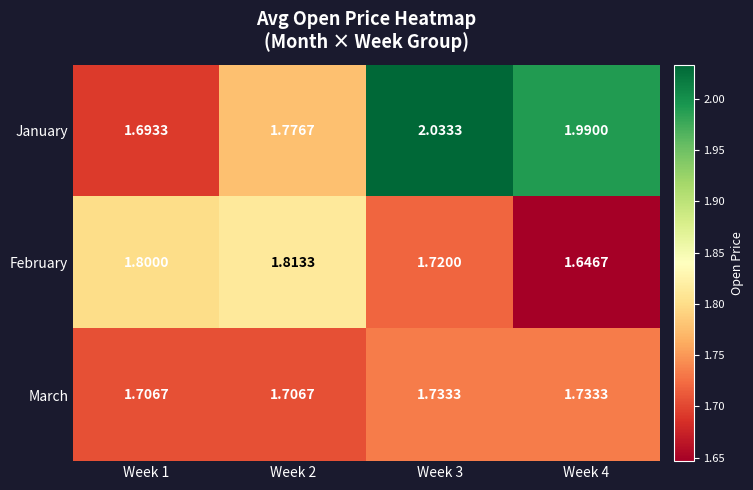

Between Week 2 and Week 3, which series saw the biggest shift?

January